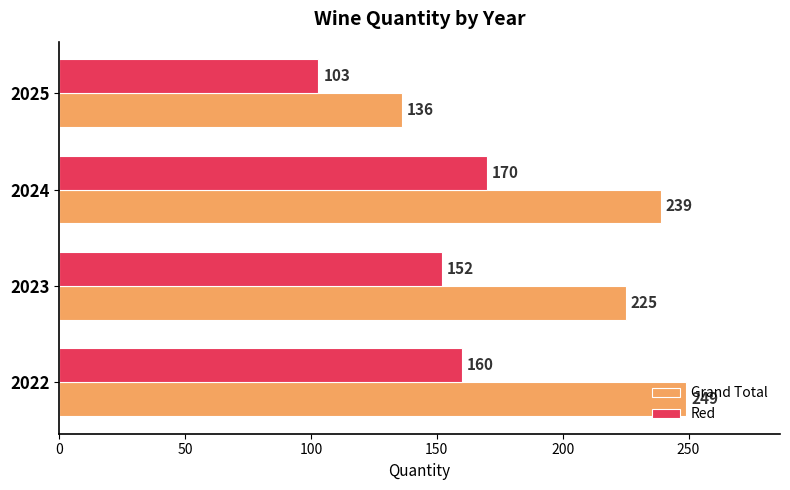

What is the approximate value of Grand Total at 2022, to the nearest 5?

250